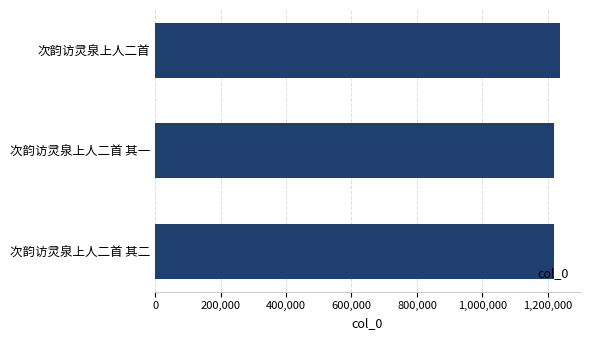

What is the difference between the maximum and minimum values?

18598